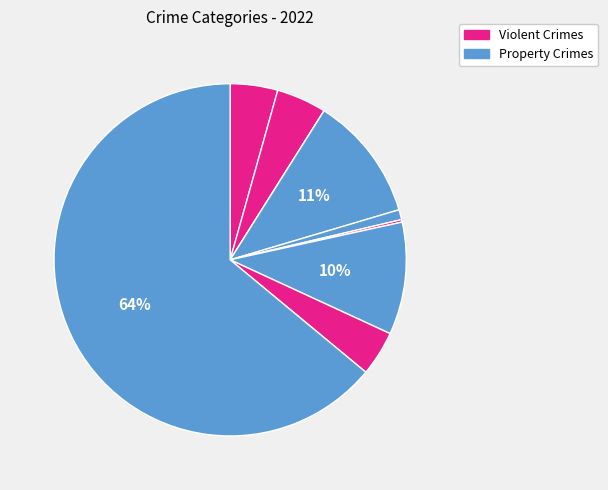

Which slice is the largest?

Theft